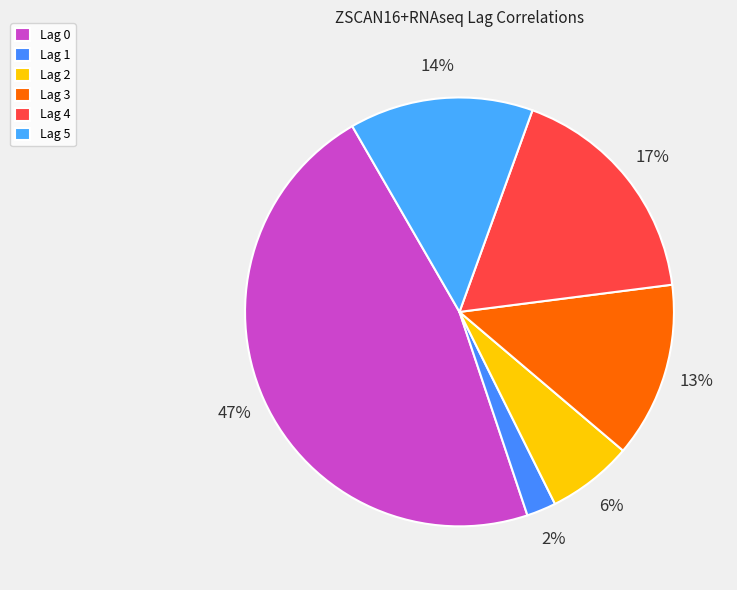

Which category has the biggest portion of the pie?

Lag 0